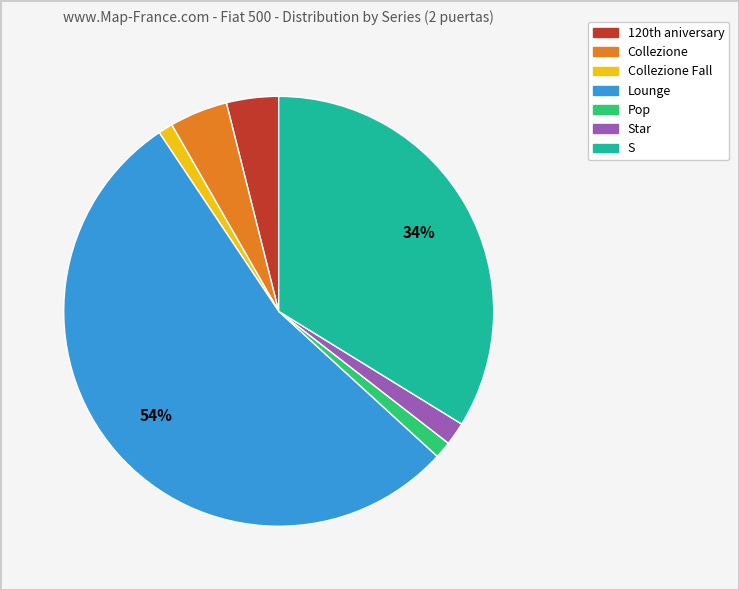

To the nearest percent, what is the average slice percentage?

14%